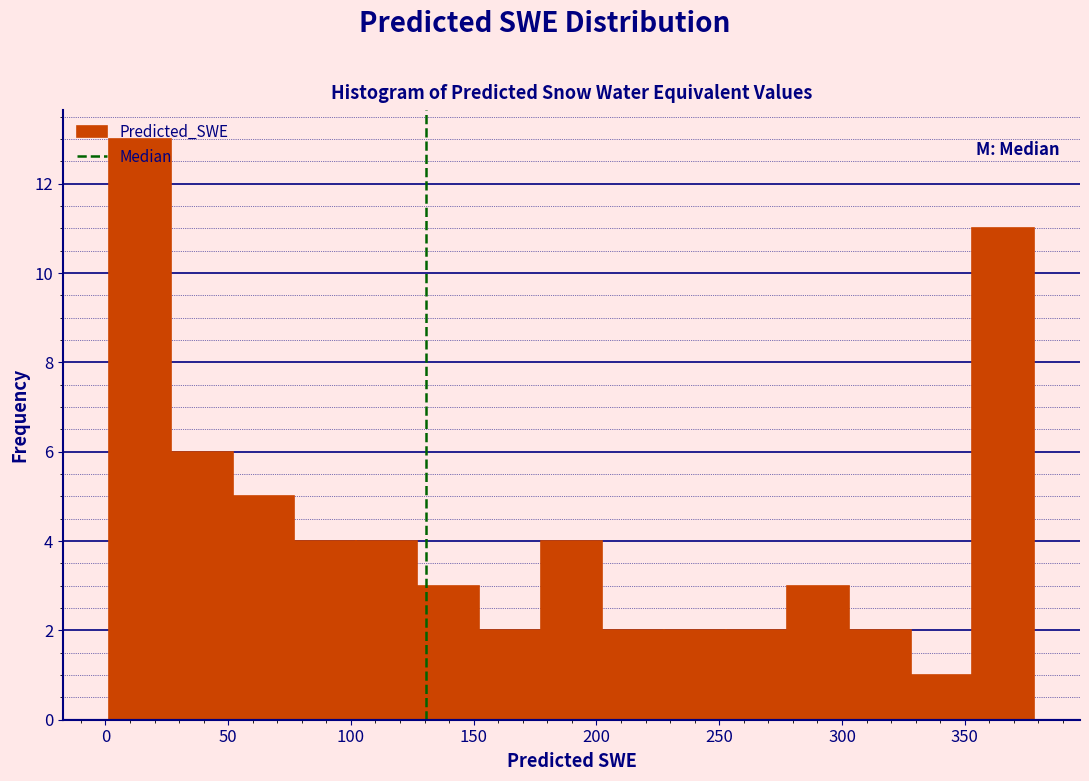

Over which range of the x-axis is the bar tallest?

0 to 25